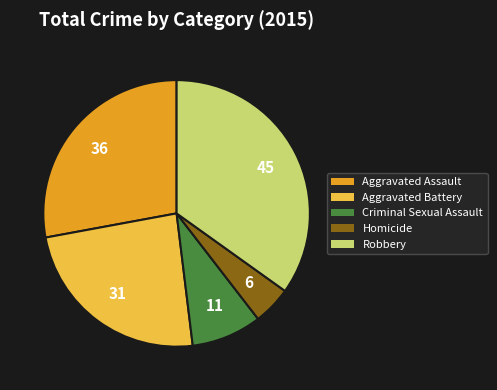

Count the number of slices in the pie.

5